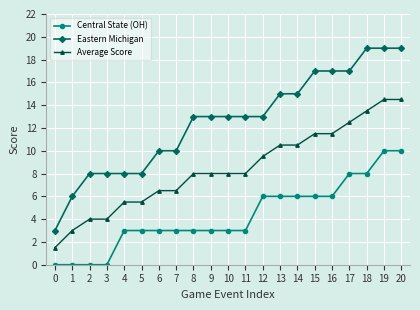

Which series has the widest spread of values?

Eastern Michigan